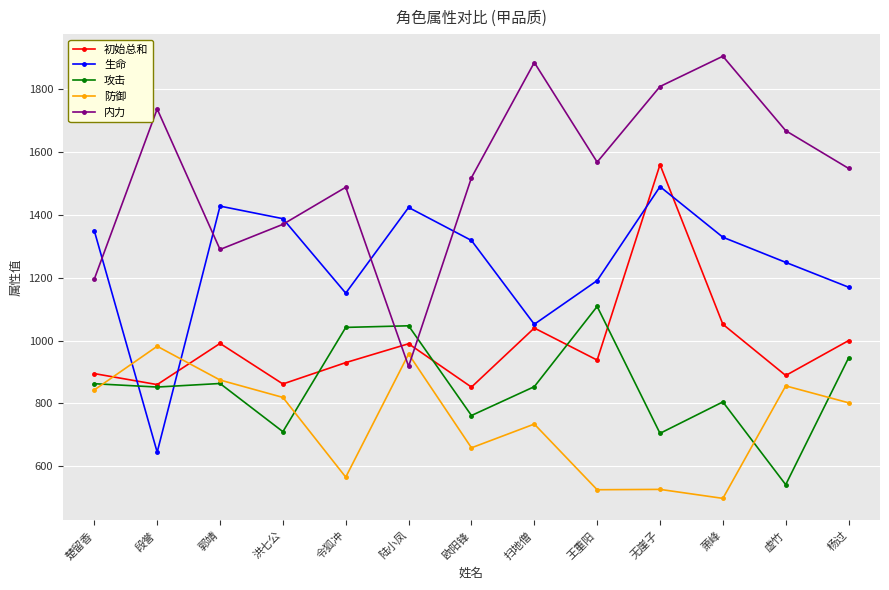

After their last crossing, which series has the higher values: 防御 or 初始总和?

初始总和